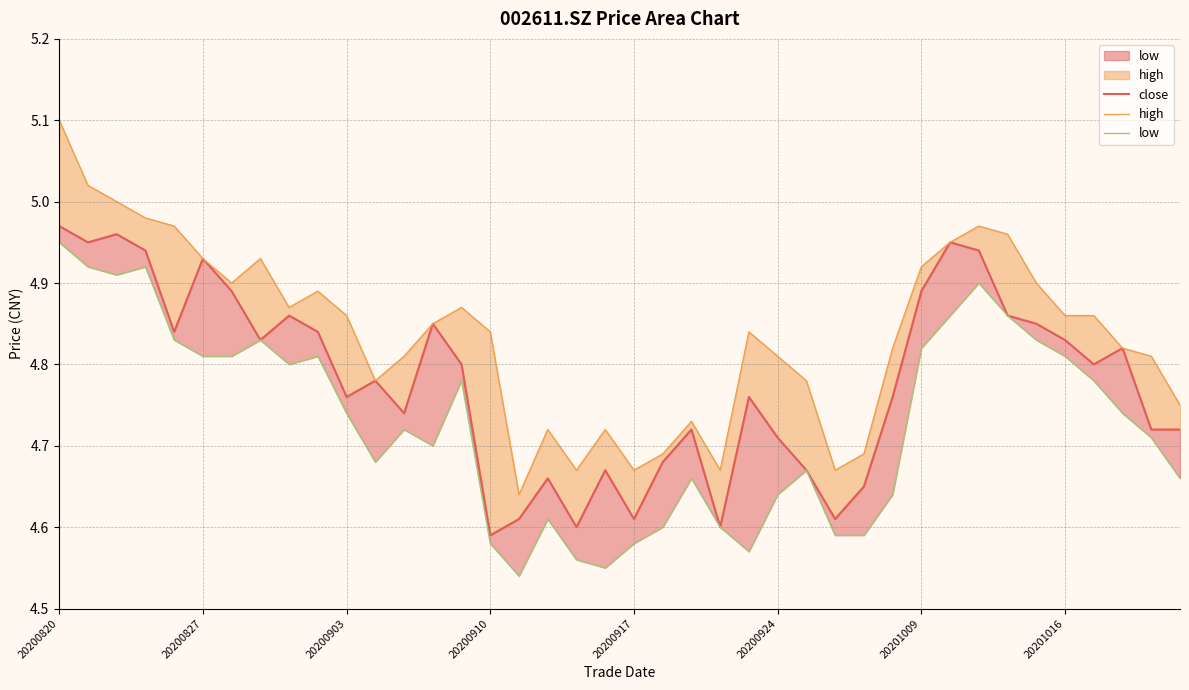

At 8, list the series in order from largest to smallest.

high, close, low